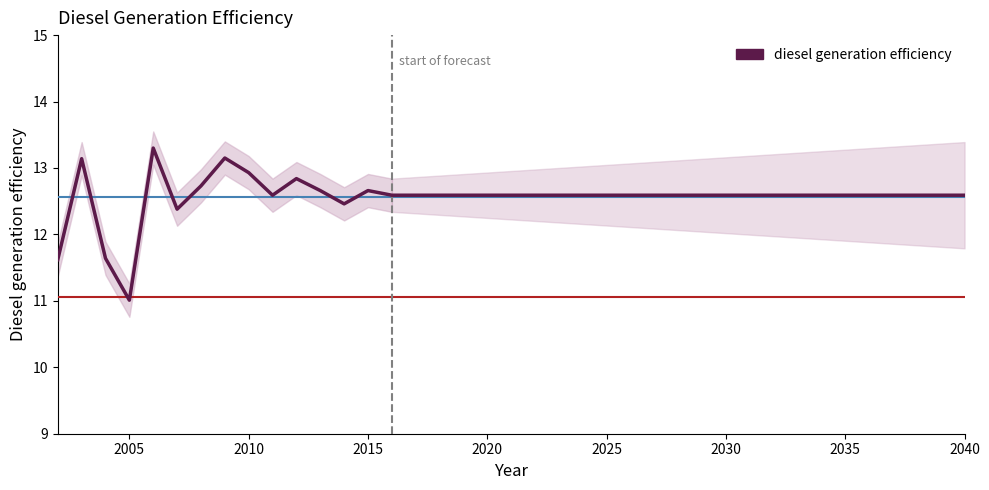

What is the smallest value displayed?

11.0